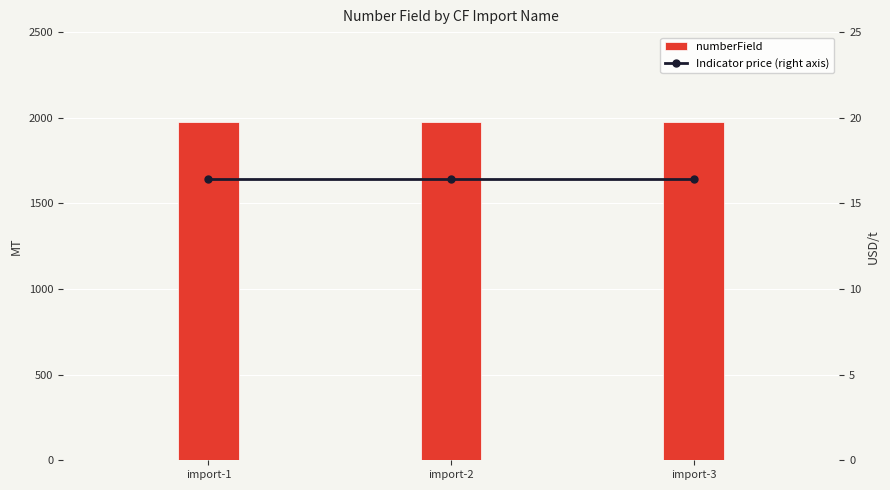

Read the numberField value at import-2.

1974.0